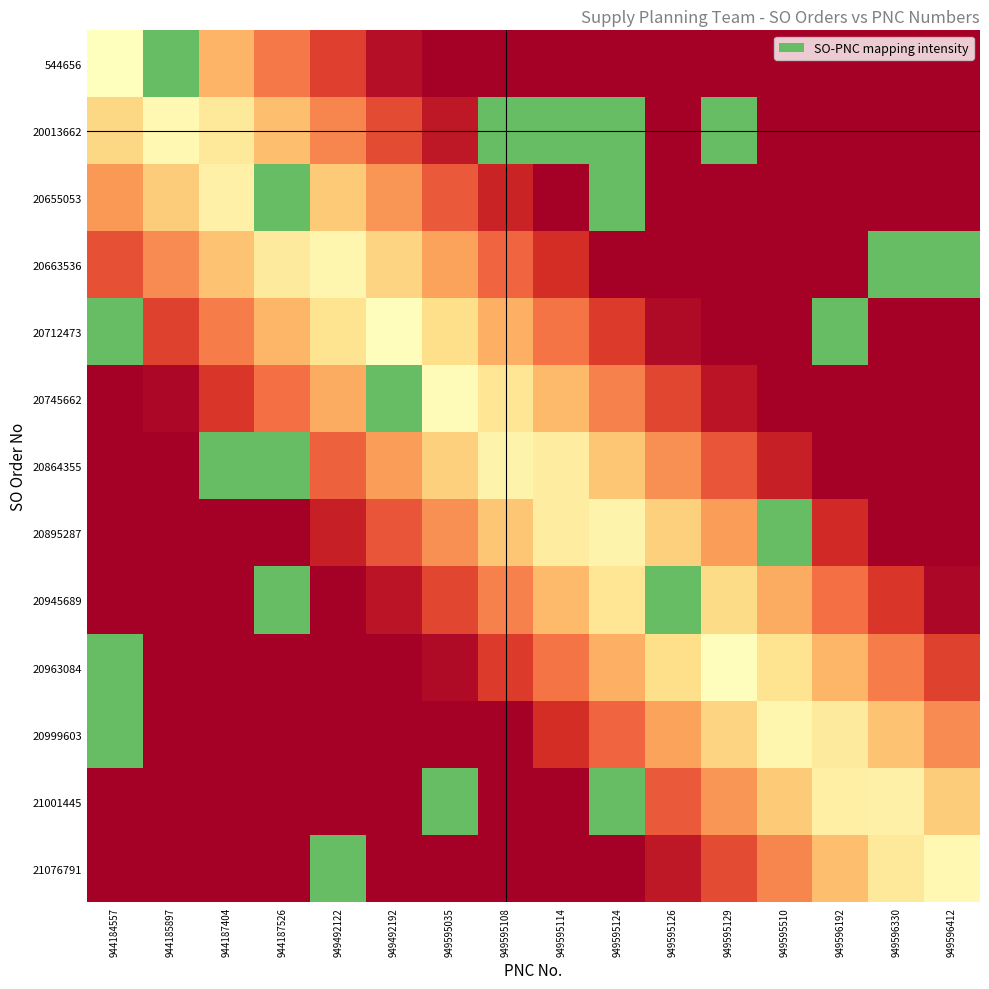

Rank the series by their maximum value, from lowest to highest.

544656, 20013662, 20655053, 20663536, 20712473, 20745662, 20864355, 20895287, 20945689, 20963084, 20999603, 21001445, 21076791